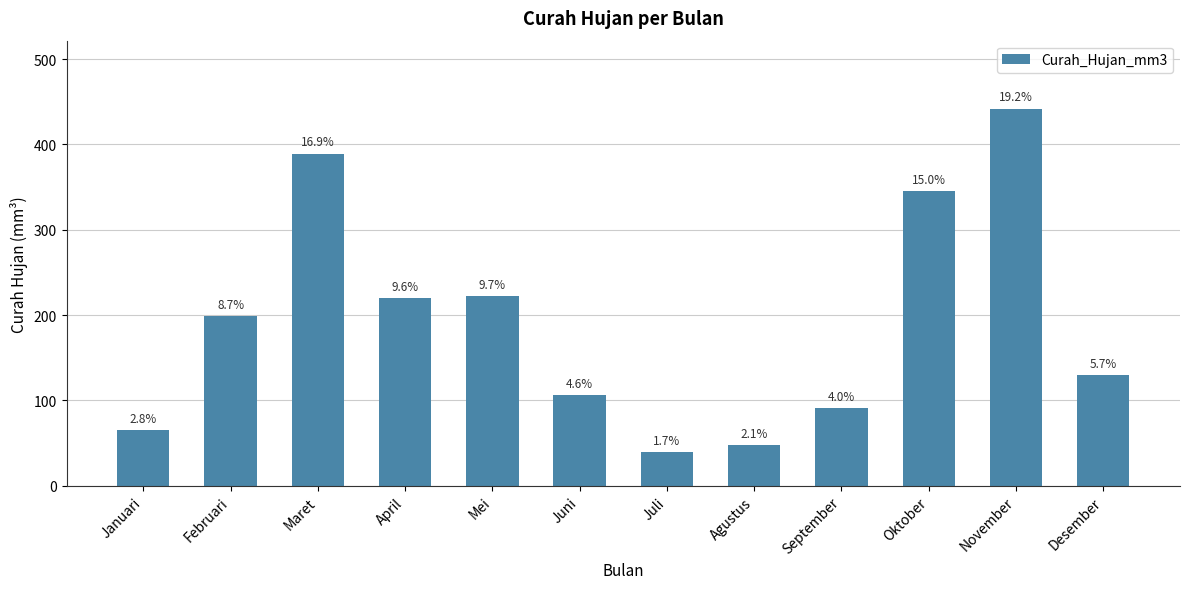

What is the difference between the values at April and Agustus?

172.0